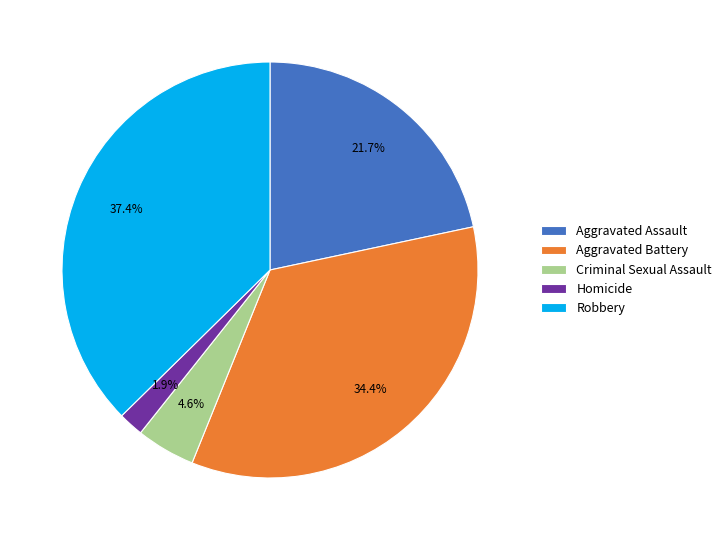

Which has a higher value, Aggravated Battery or Homicide?

Aggravated Battery